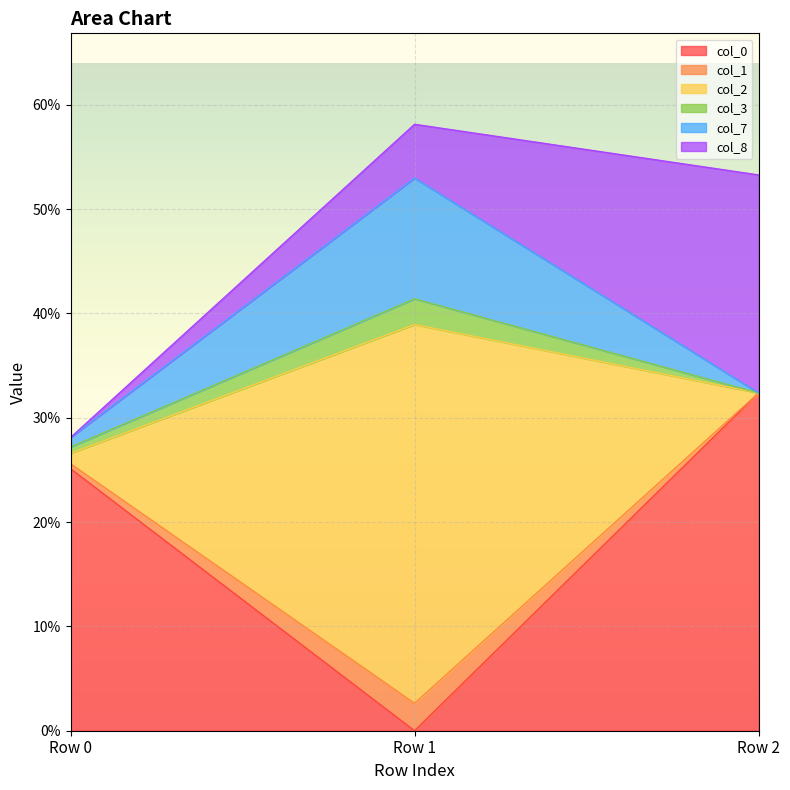

True or false: col_1 has a value of 0.3 at Row 0.

True